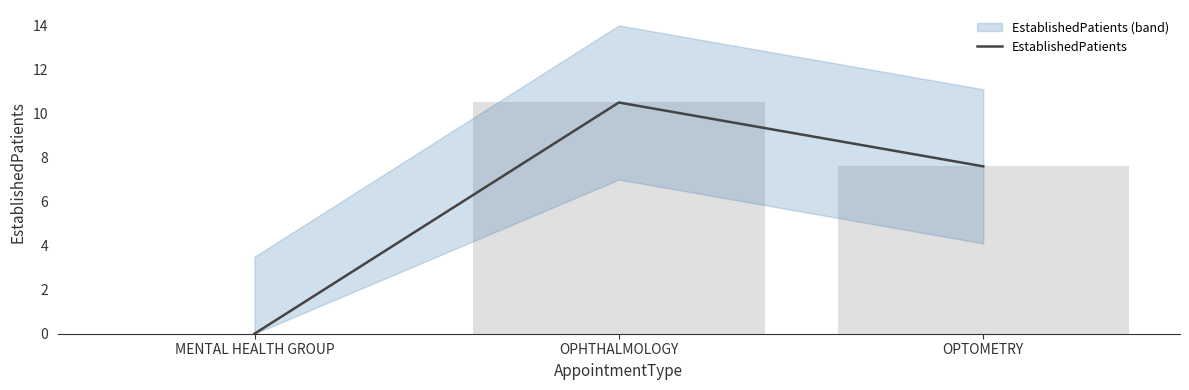

Does the chart contain stacked bars?

No